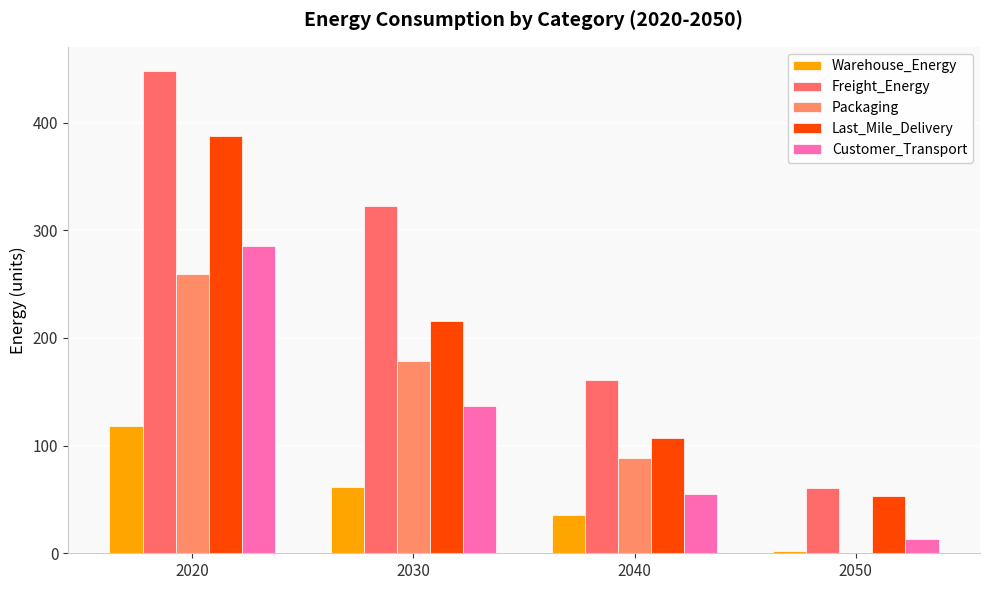

Is the value of Warehouse_Energy at 2030 greater than the value of Last_Mile_Delivery at 2050?

Yes